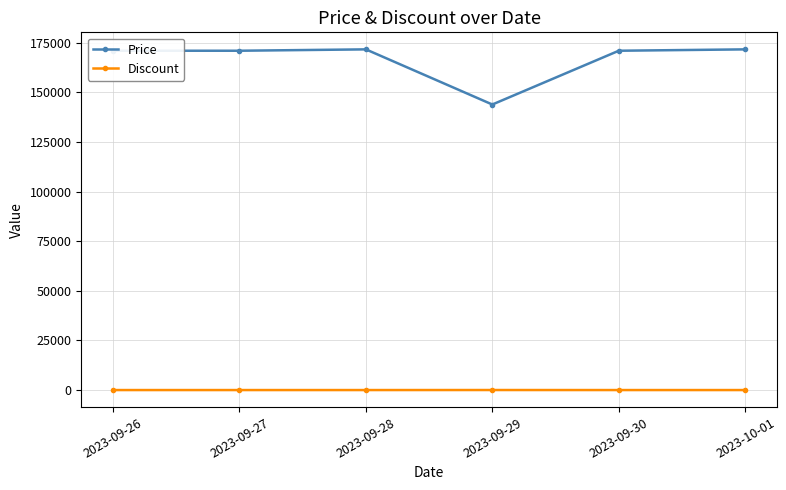

The Discount series shows 3 at 2023-10-01. True or false?

True